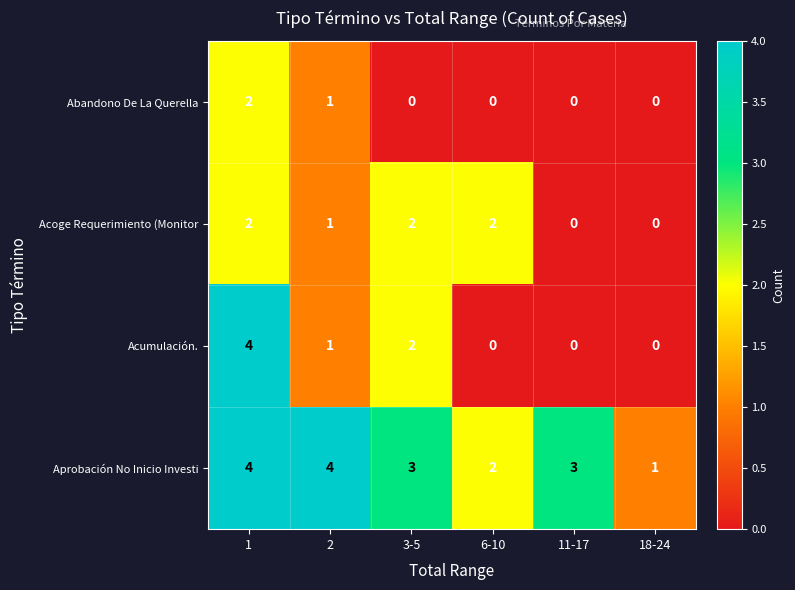

The value of Abandono De La Querella at 18-24 is -1. True or false?

False